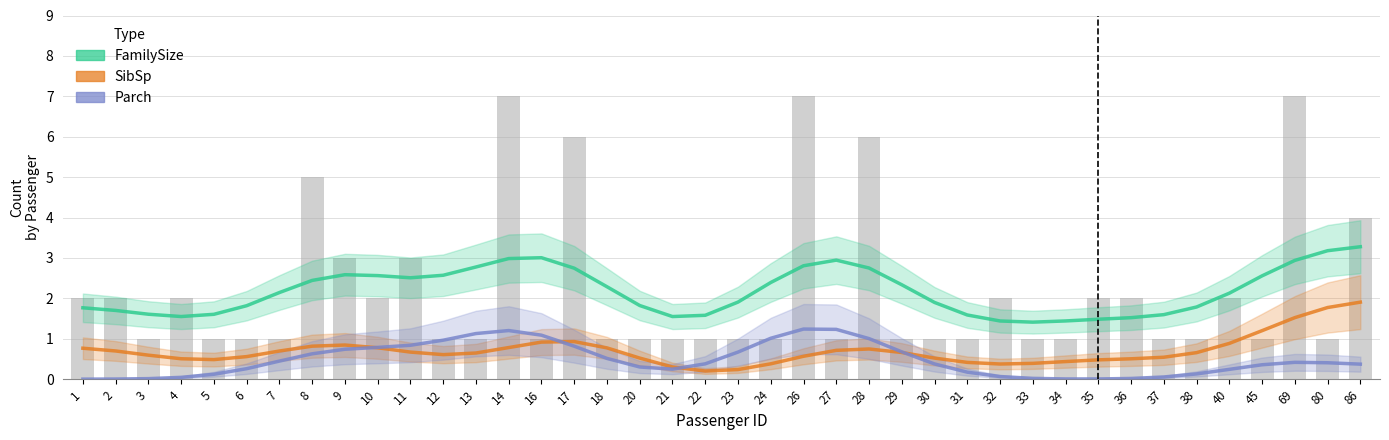

How many groups of bars are there?

40